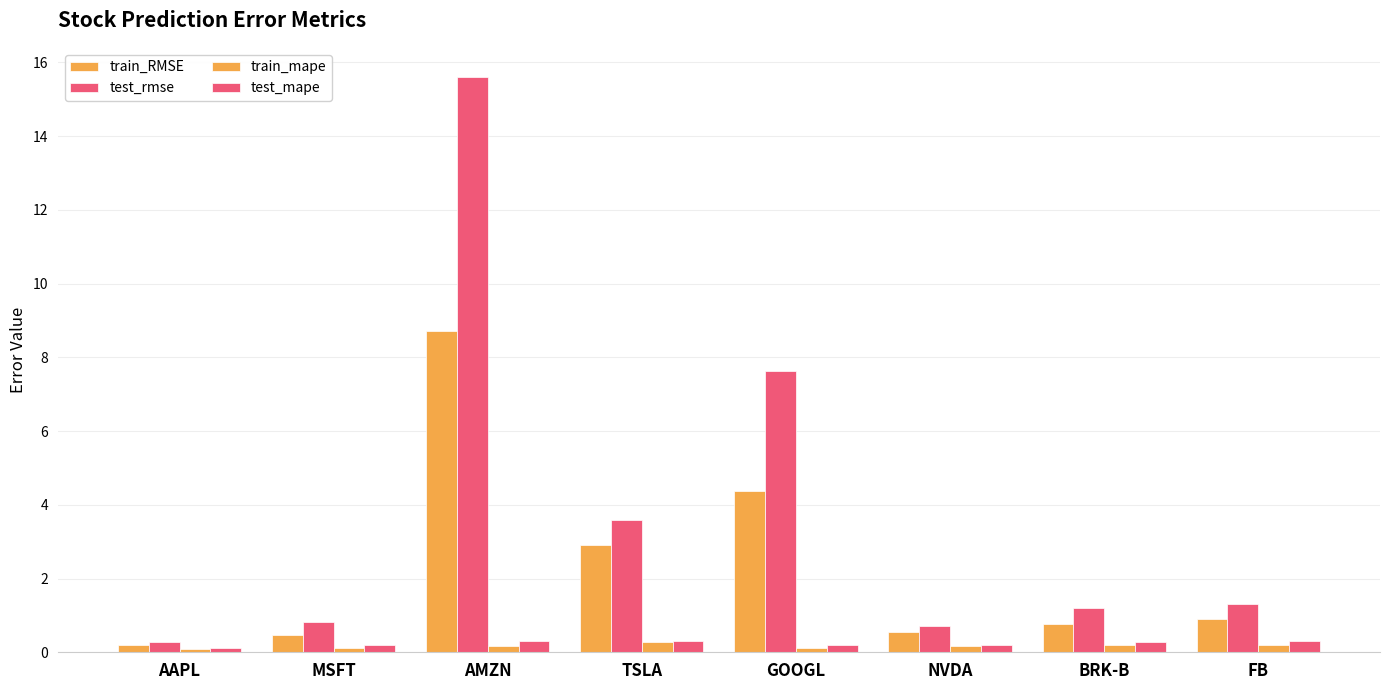

Reading left to right, transcribe all the data shown in this chart.

train_RMSE: 0.2	0.5	8.7	2.9	4.4	0.6	0.8	0.9
test_rmse: 0.3	0.8	15.6	3.6	7.6	0.7	1.2	1.3
train_mape: 0.1	0.1	0.2	0.3	0.1	0.2	0.2	0.2
test_mape: 0.1	0.2	0.3	0.3	0.2	0.2	0.3	0.3